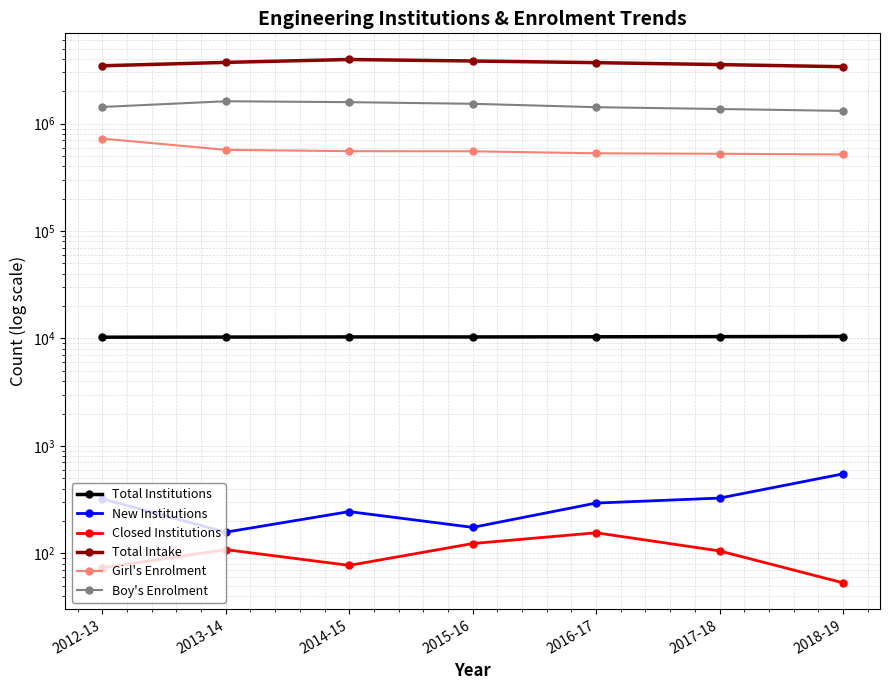

The Girl's Enrolment series shows 835557 at 2013-14. True or false?

False